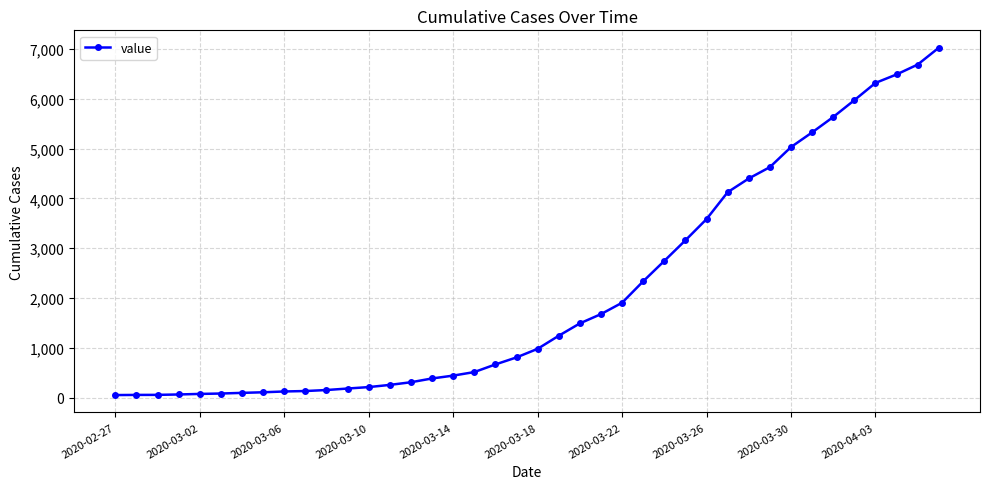

What is the average value?

2141